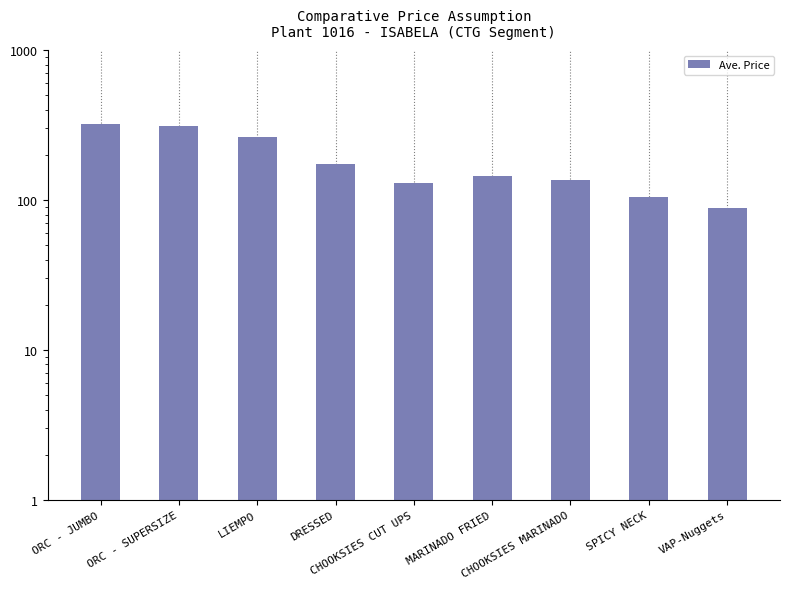

How many values are below 145?

4